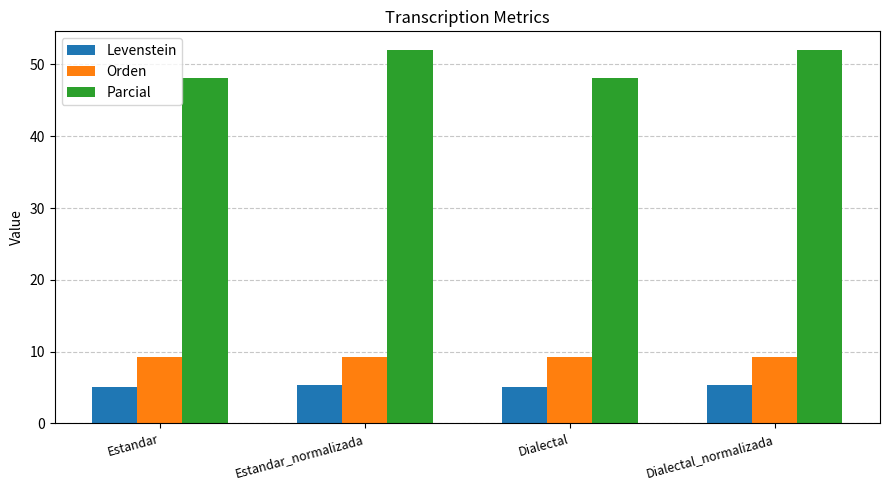

Which series has the largest total across all categories?

Parcial